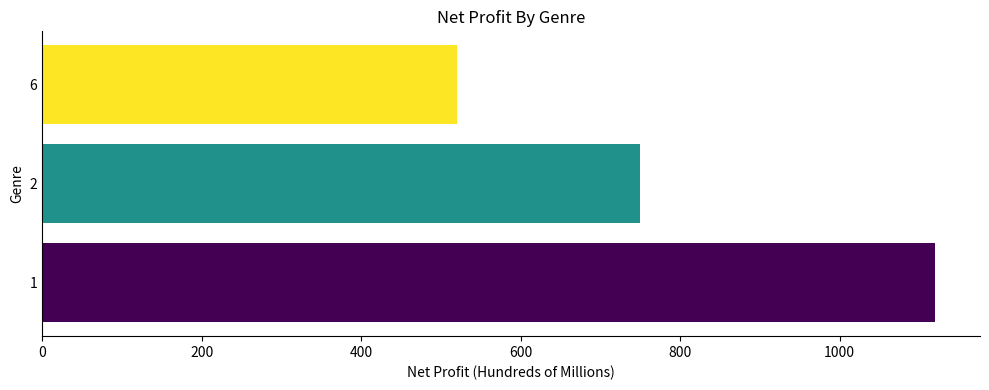

Are the bars horizontal?

Yes